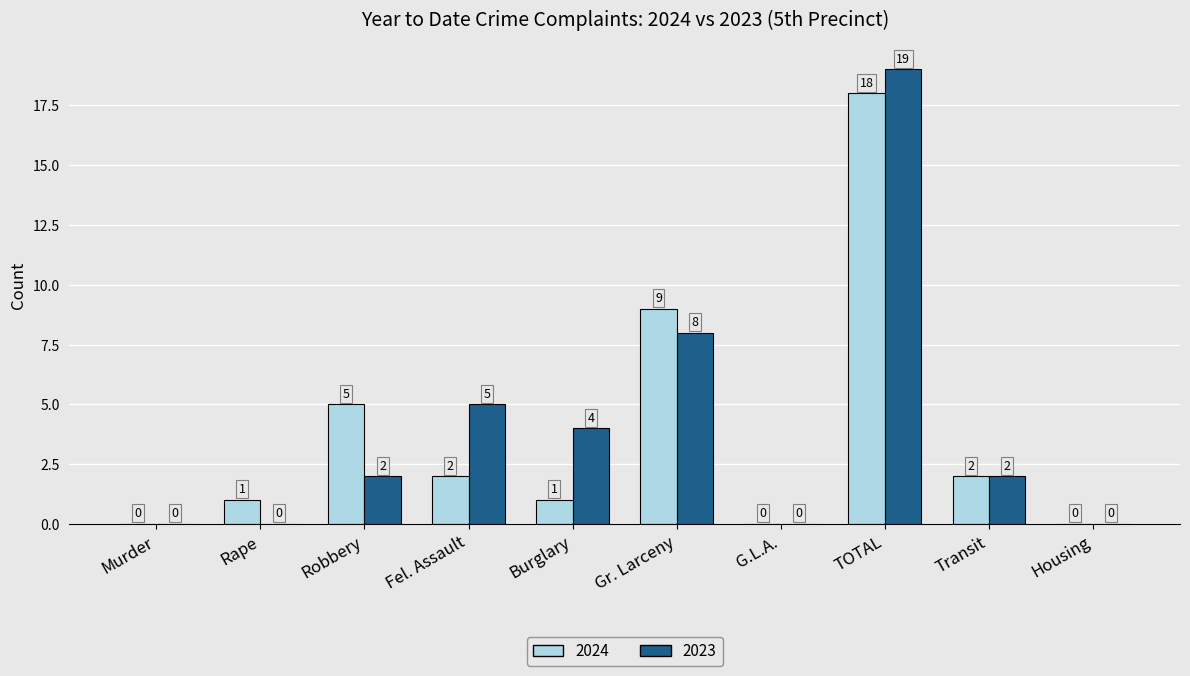

Count the number of data series in this chart.

2